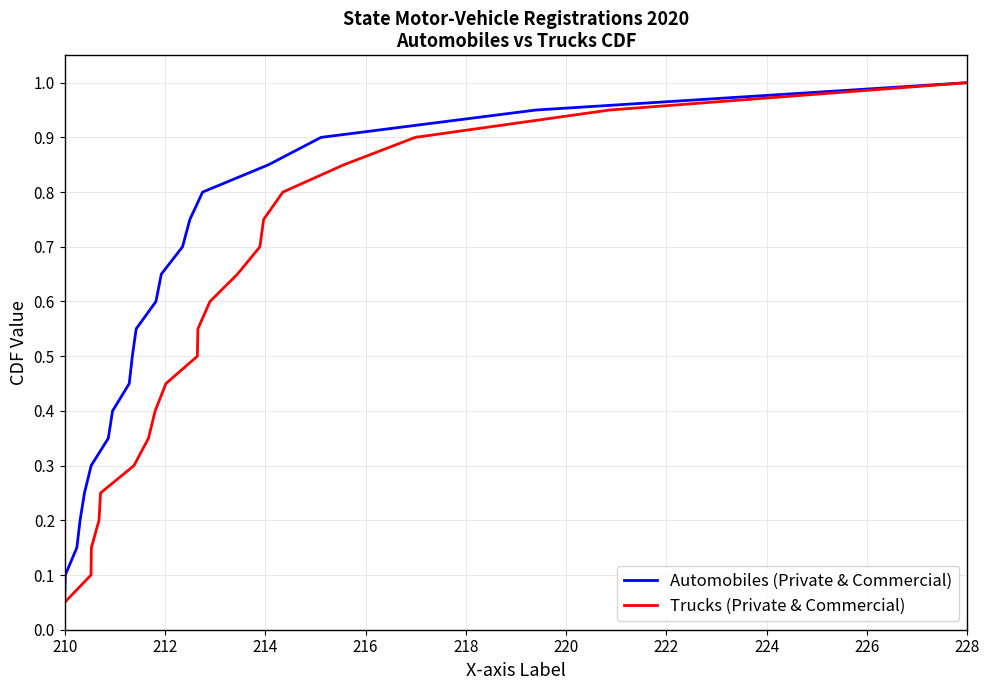

At how many categories does at least one series exceed 0?

20